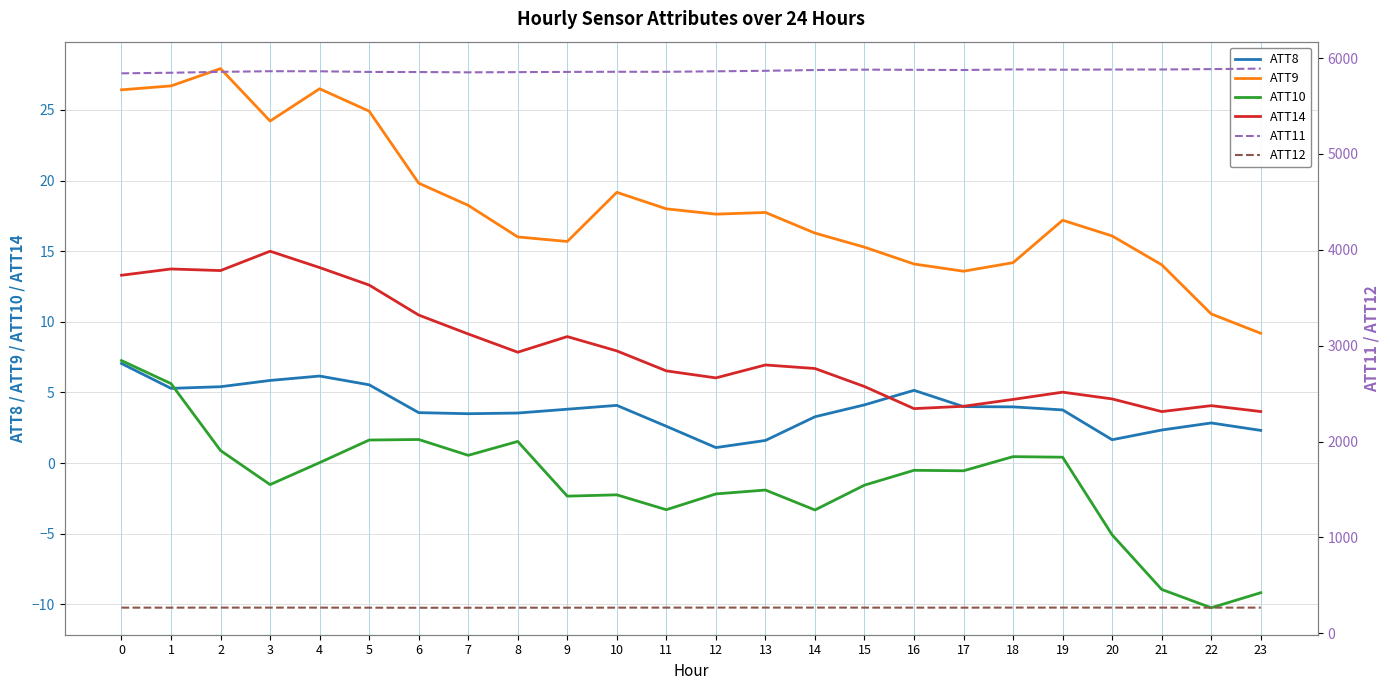

True or false: ATT8 and ATT12 intersect in this chart.

False